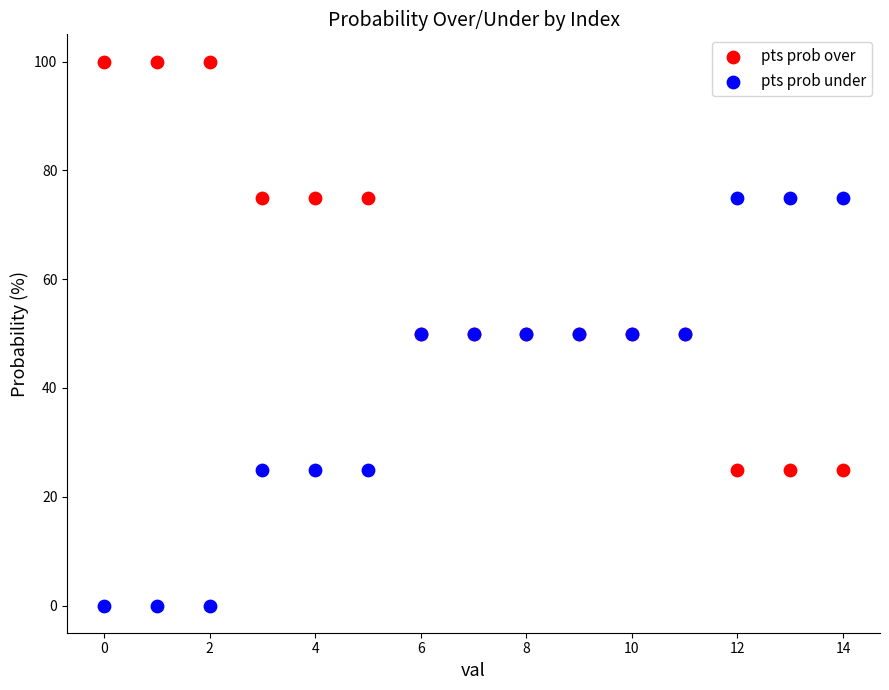

Which series contains the highest Y value?

pts prob over